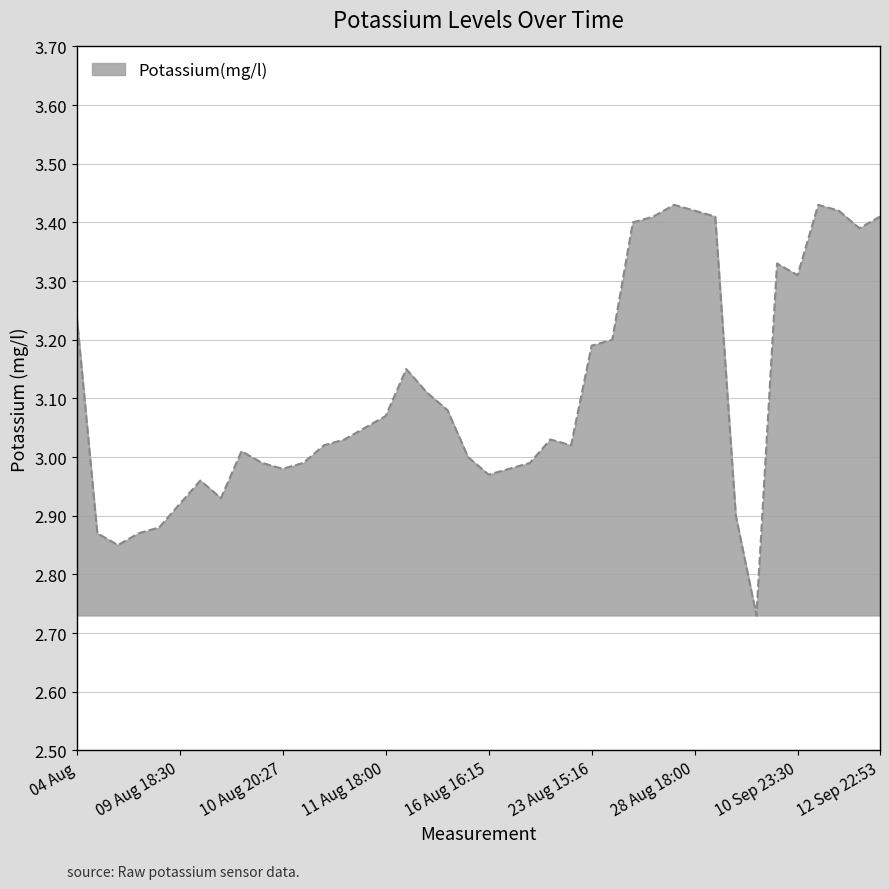

What is the difference between the maximum and minimum values?

0.7